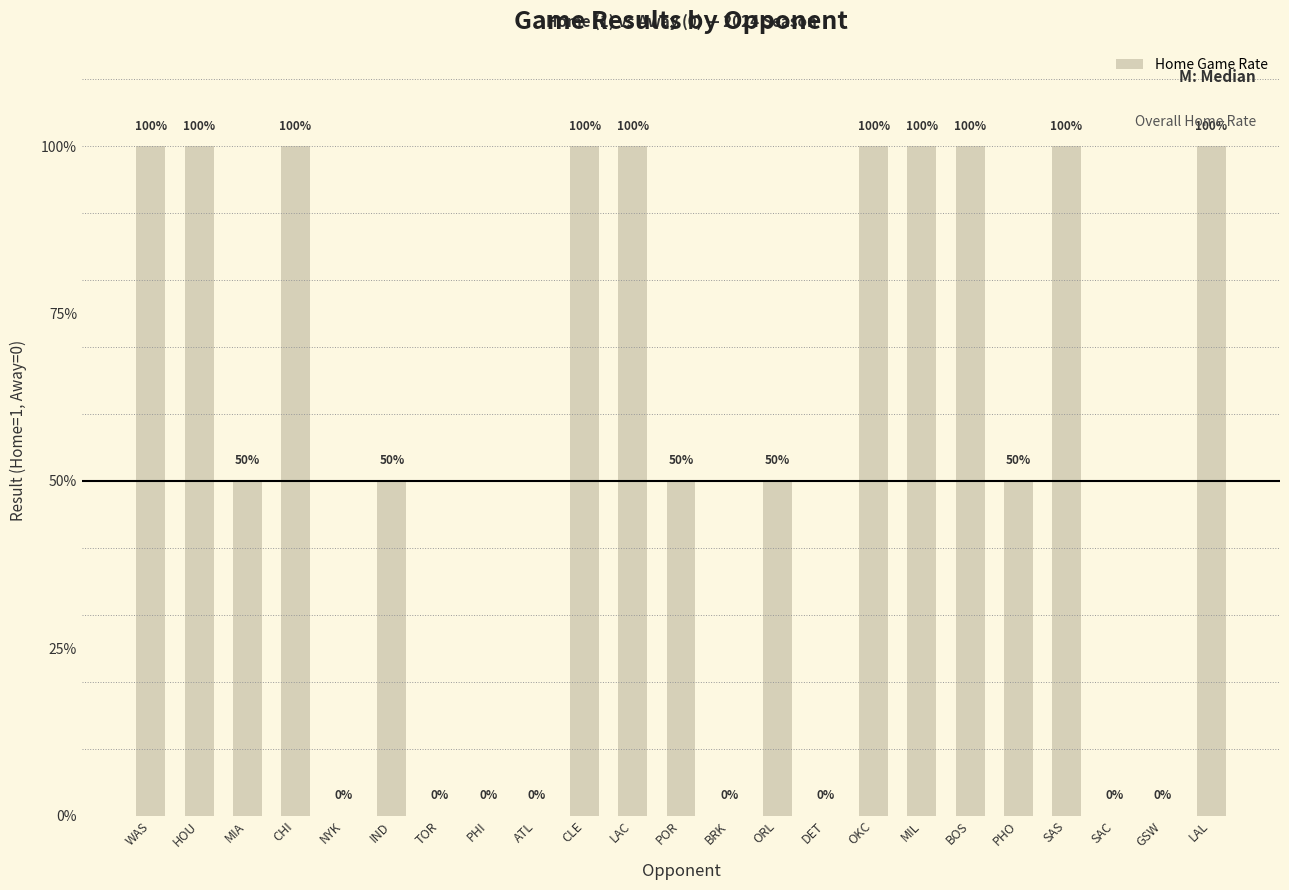

Where is the data nearest to the value 0?

NYK